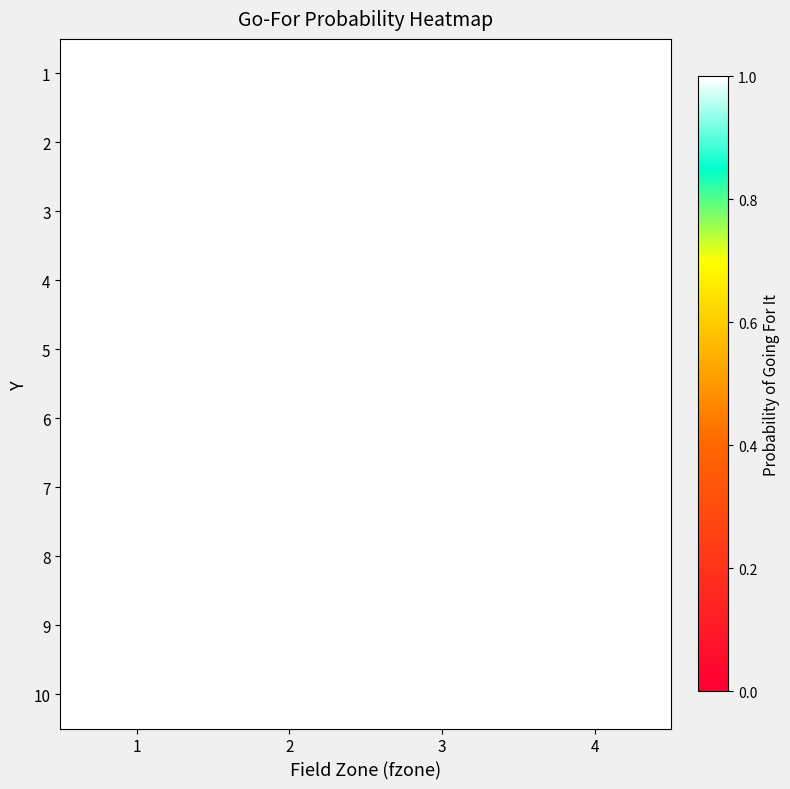

Count the number of categories in the chart.

4